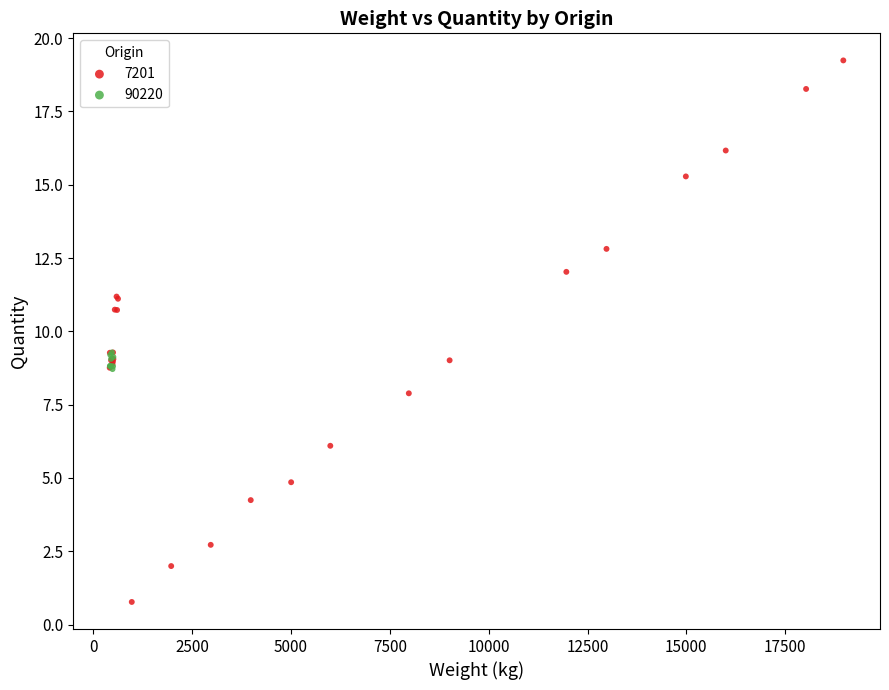

Which series has the widest spread of Y values?

7201